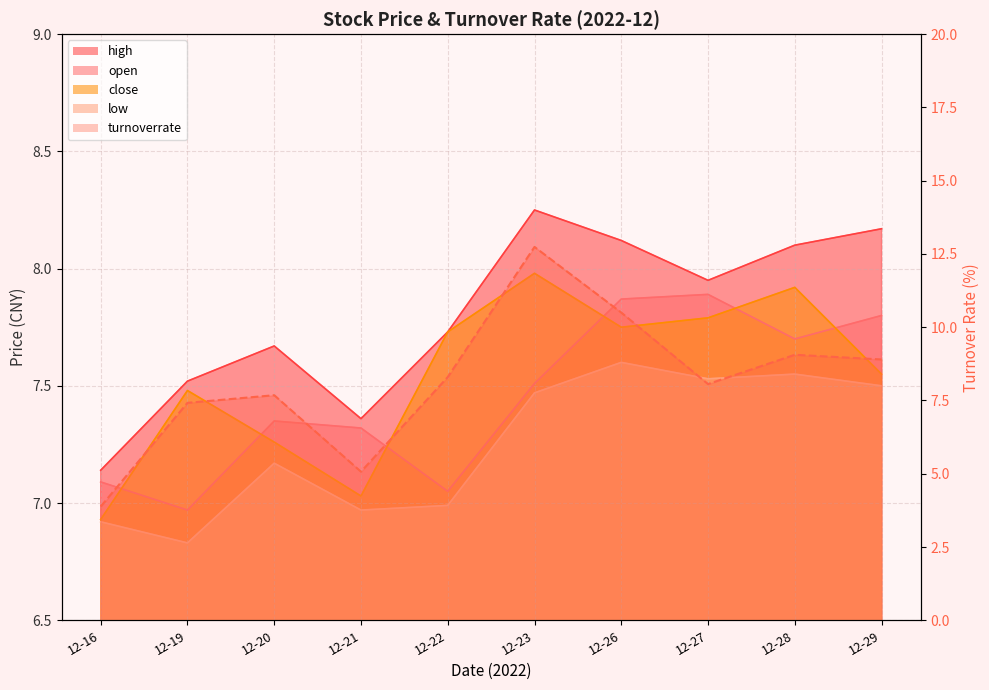

How many interior local peaks does the low series have?

3